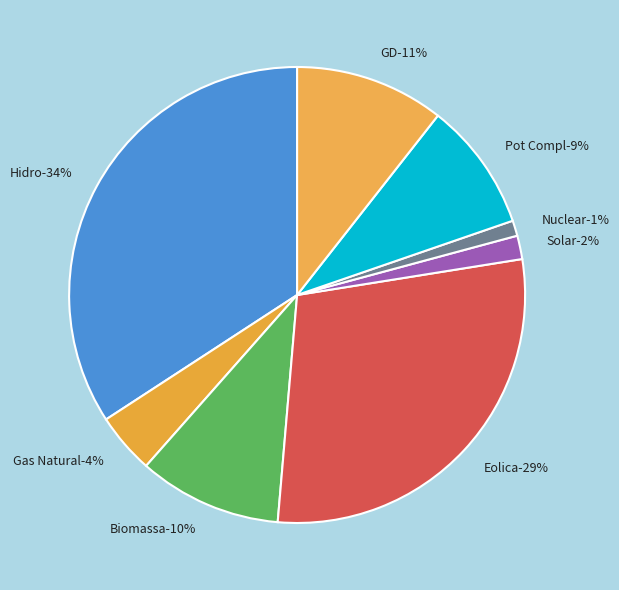

Rank the categories by value from highest to lowest.

Hidro, Eolica, GD, Biomassa, Pot Compl, Gas Natural, Solar, Nuclear